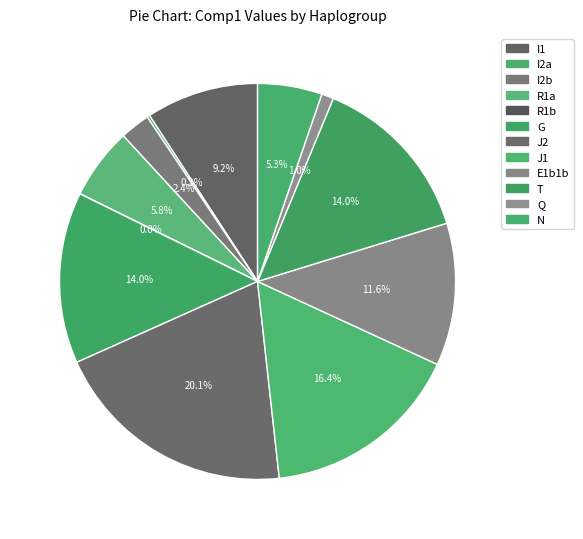

Which slice is the smallest?

R1b